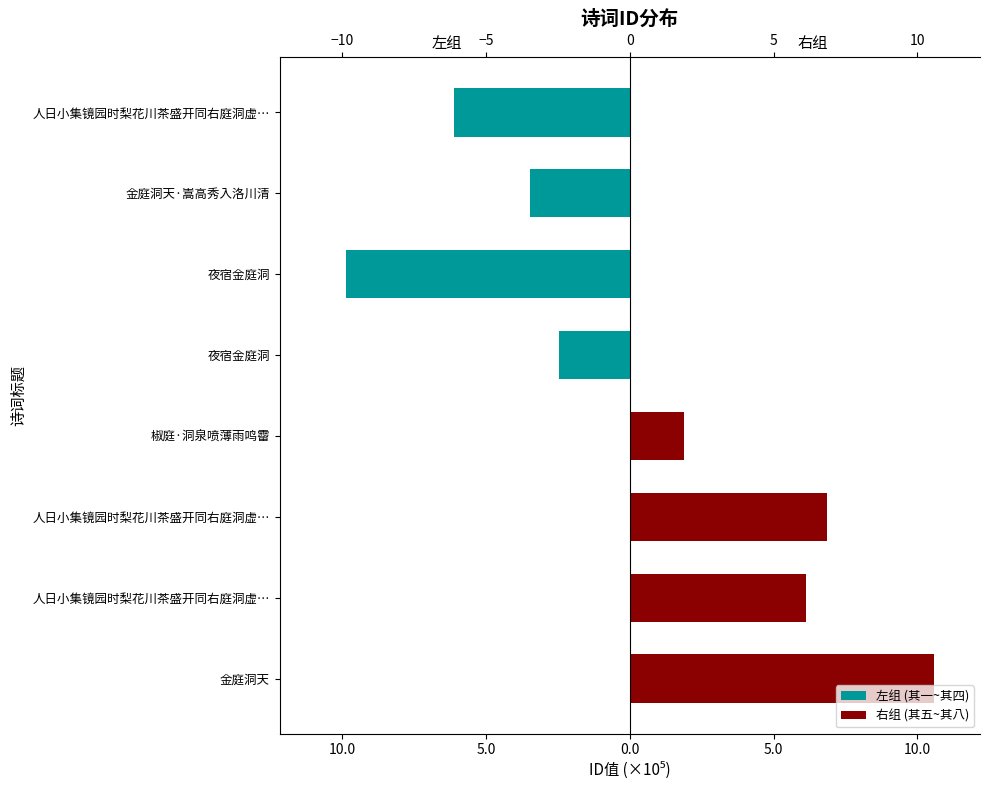

Count the number of data series in this chart.

2